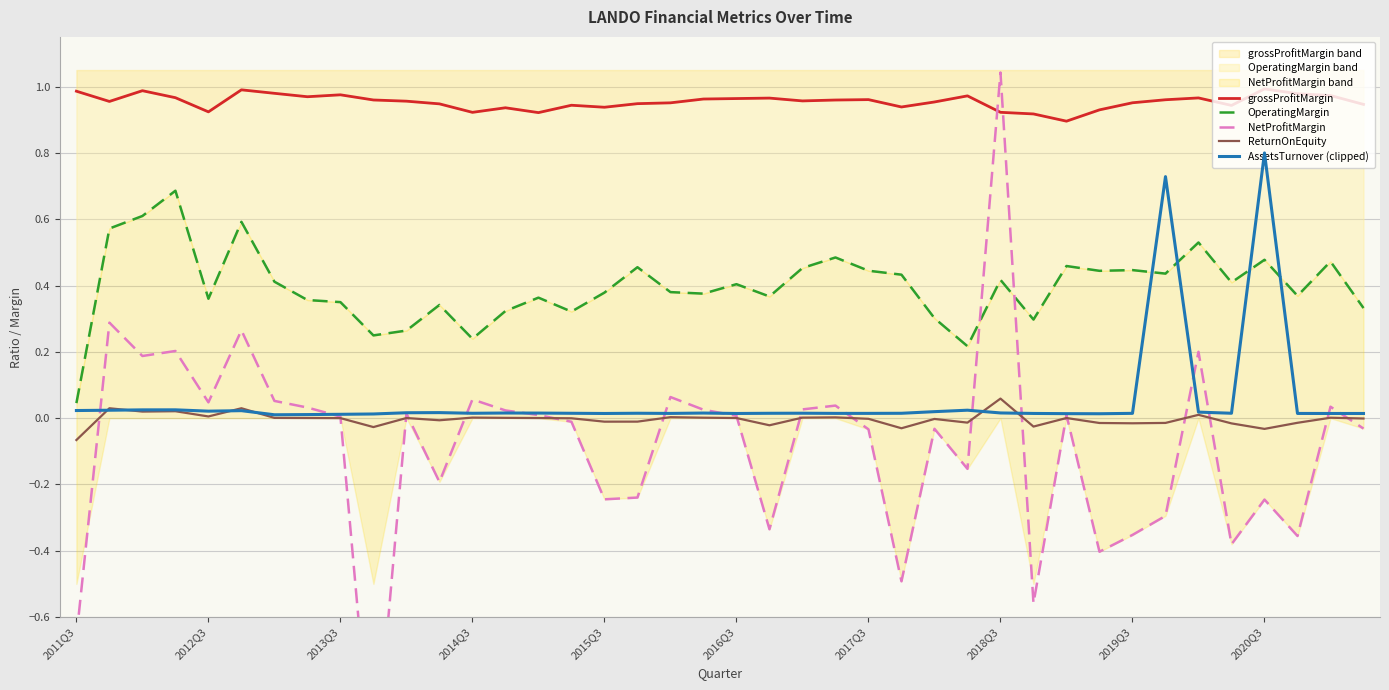

The OperatingMargin series shows 0.9 at 34. True or false?

False